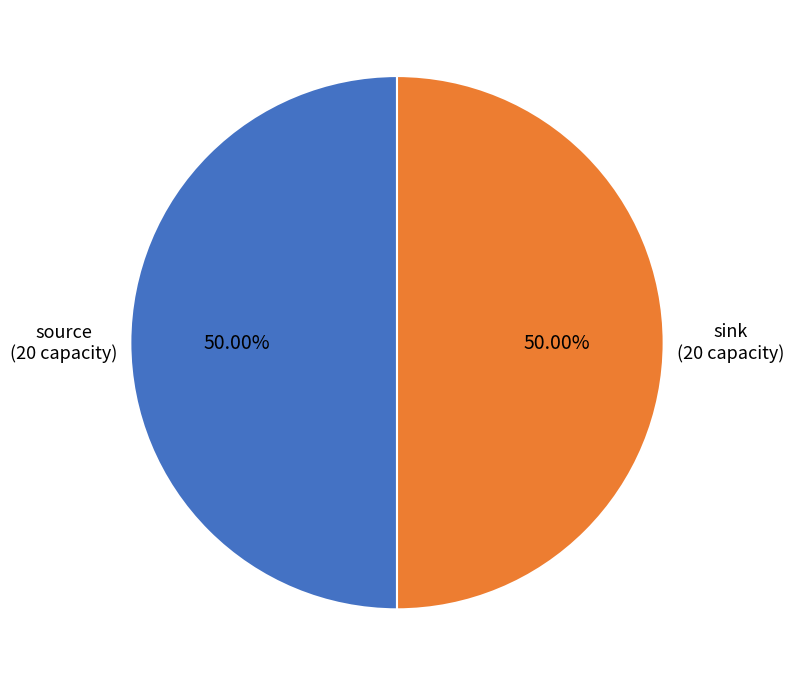

To the nearest percent, what is the average slice percentage?

50%